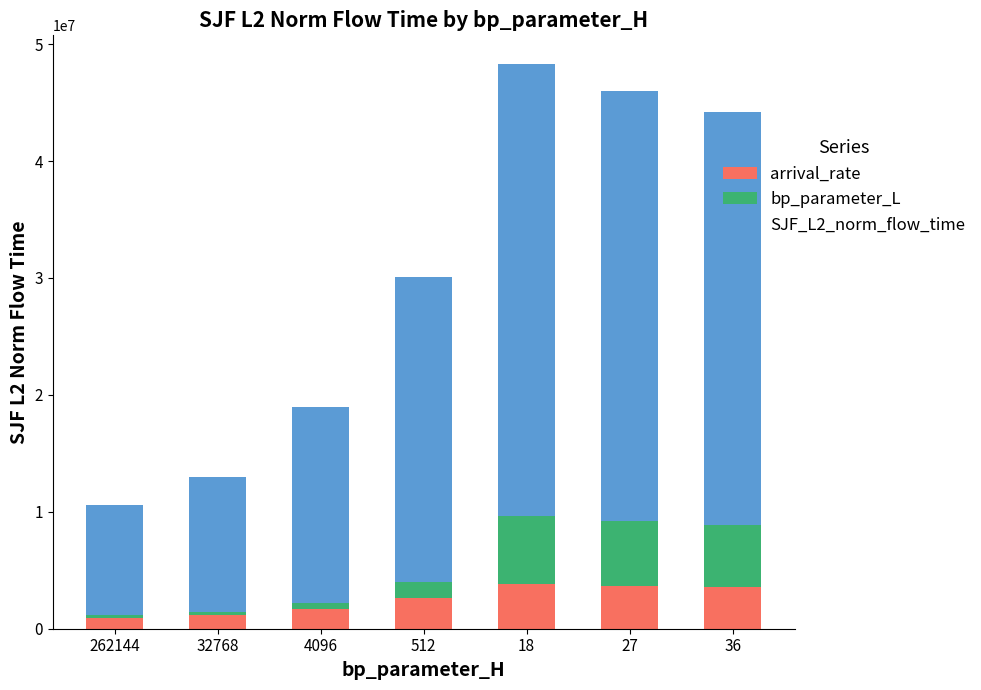

What is the highest value of the arrival_rate series?

3866458.9